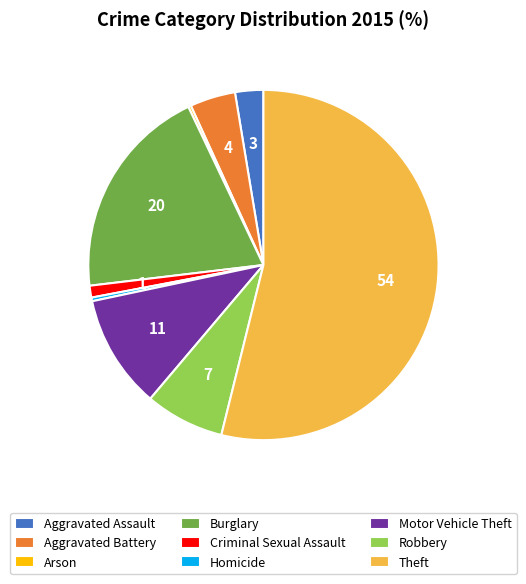

Which has a higher value, Homicide or Motor Vehicle Theft?

Motor Vehicle Theft